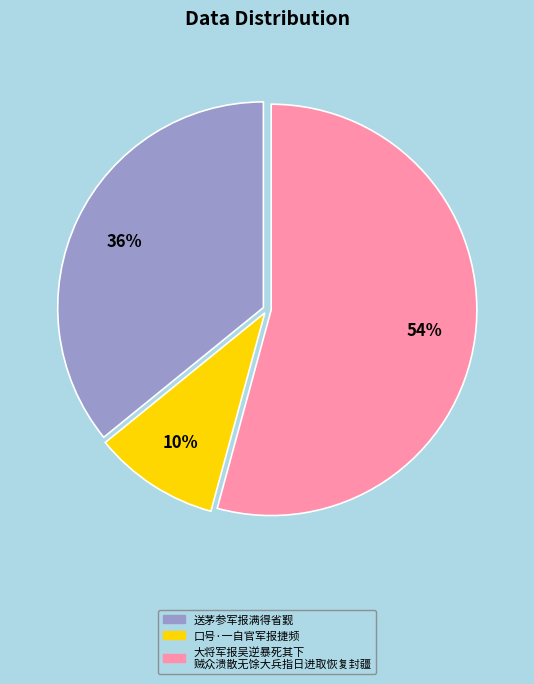

Is there a majority slice in this chart?

Yes